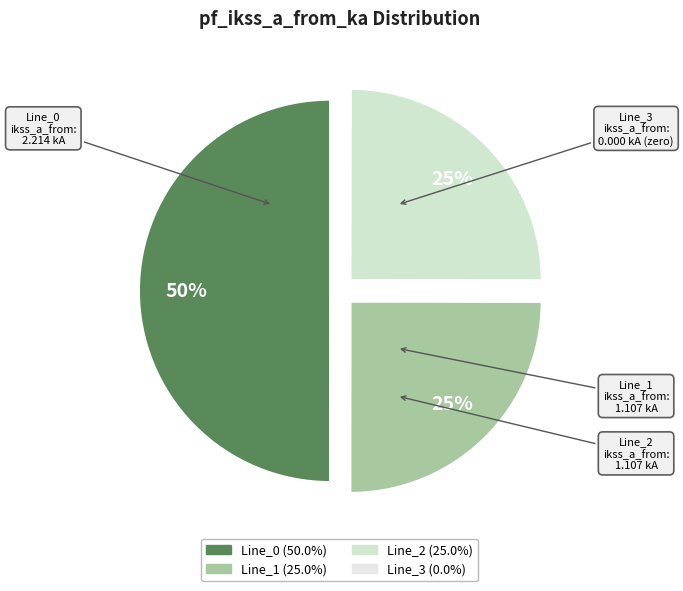

Which slice is the largest?

Line_0